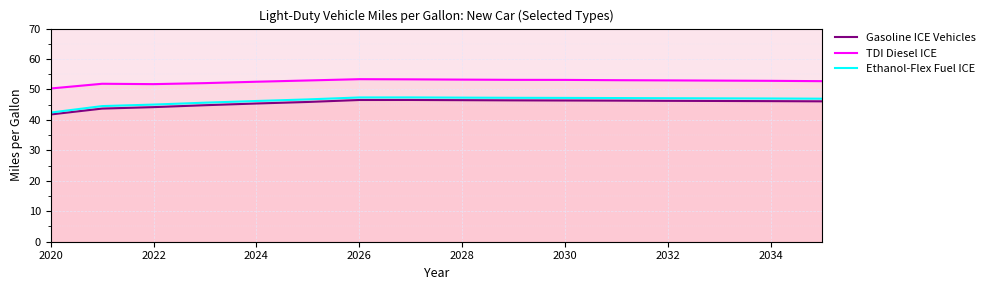

The value of Ethanol-Flex Fuel ICE at 2022 is 45.0. True or false?

True